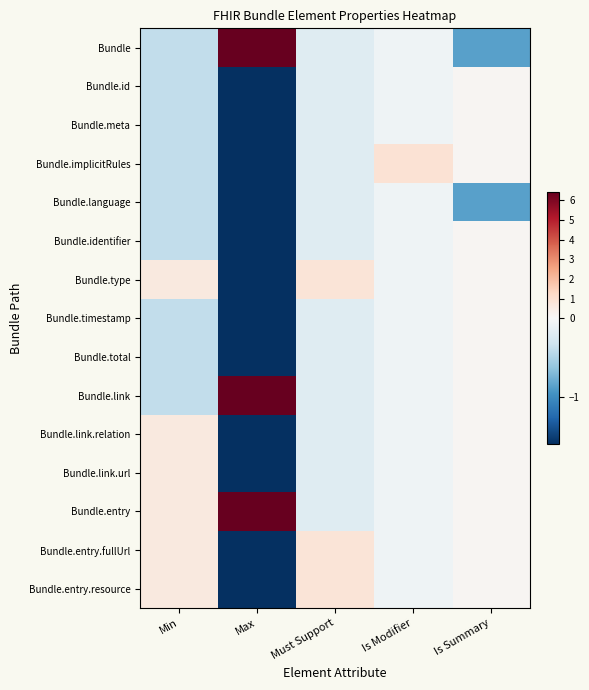

Reading right to left, what are all the values shown in this chart?

Bundle: Is Summary=-0.9	Is Modifier=-0.1	Must Support=-0.2	Max=6.4	Min=-0.4
Bundle.id: Is Summary=0.1	Is Modifier=-0.1	Must Support=-0.2	Max=-1.6	Min=-0.4
Bundle.meta: Is Summary=0.1	Is Modifier=-0.1	Must Support=-0.2	Max=-1.6	Min=-0.4
Bundle.implicitRules: Is Summary=0.1	Is Modifier=0.9	Must Support=-0.2	Max=-1.6	Min=-0.4
Bundle.language: Is Summary=-0.9	Is Modifier=-0.1	Must Support=-0.2	Max=-1.6	Min=-0.4
Bundle.identifier: Is Summary=0.1	Is Modifier=-0.1	Must Support=-0.2	Max=-1.6	Min=-0.4
Bundle.type: Is Summary=0.1	Is Modifier=-0.1	Must Support=0.8	Max=-1.6	Min=0.6
Bundle.timestamp: Is Summary=0.1	Is Modifier=-0.1	Must Support=-0.2	Max=-1.6	Min=-0.4
Bundle.total: Is Summary=0.1	Is Modifier=-0.1	Must Support=-0.2	Max=-1.6	Min=-0.4
Bundle.link: Is Summary=0.1	Is Modifier=-0.1	Must Support=-0.2	Max=6.4	Min=-0.4
Bundle.link.relation: Is Summary=0.1	Is Modifier=-0.1	Must Support=-0.2	Max=-1.6	Min=0.6
Bundle.link.url: Is Summary=0.1	Is Modifier=-0.1	Must Support=-0.2	Max=-1.6	Min=0.6
Bundle.entry: Is Summary=0.1	Is Modifier=-0.1	Must Support=-0.2	Max=6.4	Min=0.6
Bundle.entry.fullUrl: Is Summary=0.1	Is Modifier=-0.1	Must Support=0.8	Max=-1.6	Min=0.6
Bundle.entry.resource: Is Summary=0.1	Is Modifier=-0.1	Must Support=0.8	Max=-1.6	Min=0.6